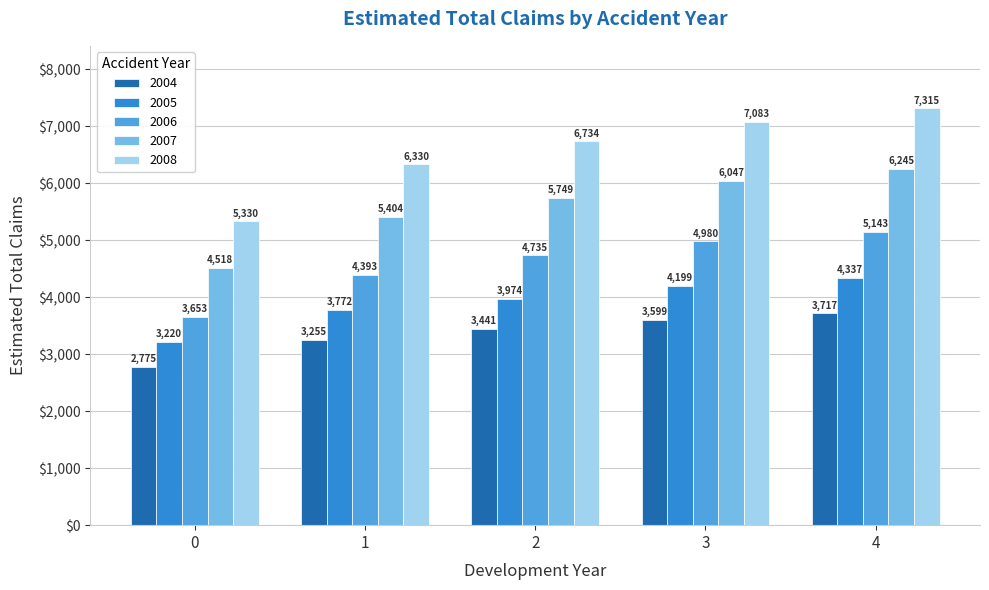

At which category is the sum across all series the highest?

4